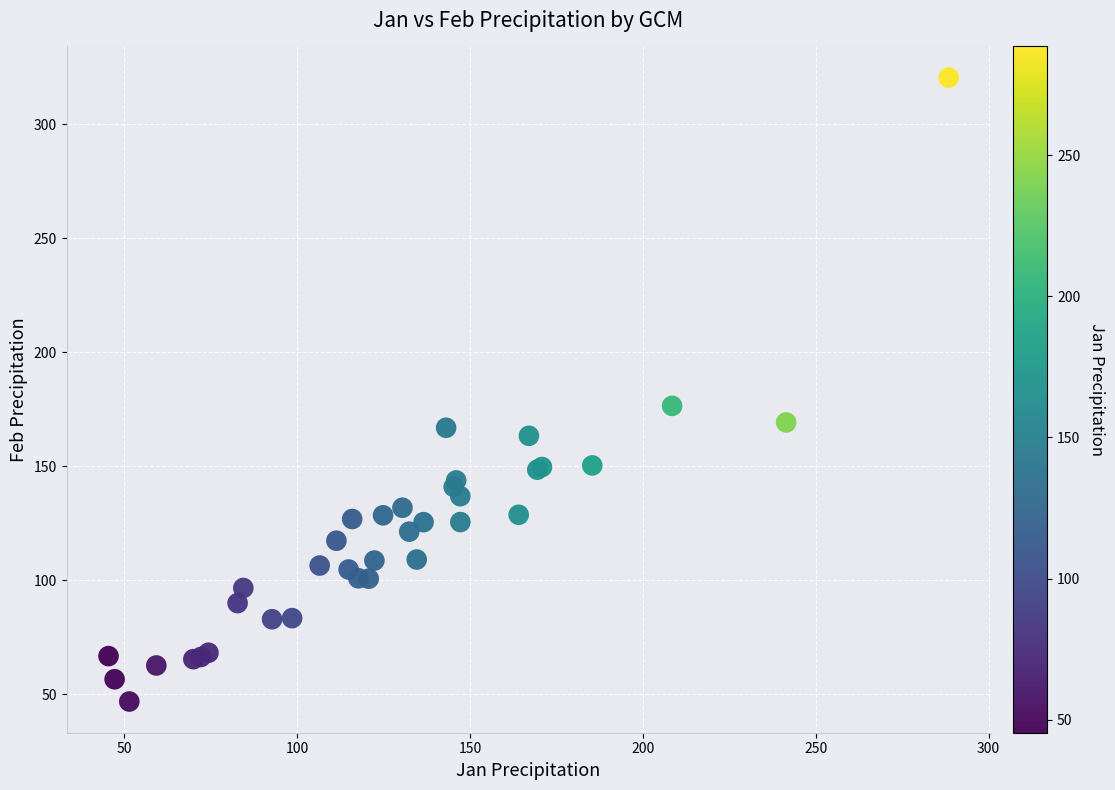

What Y value in the scatter plot is closest to 183?

176.4